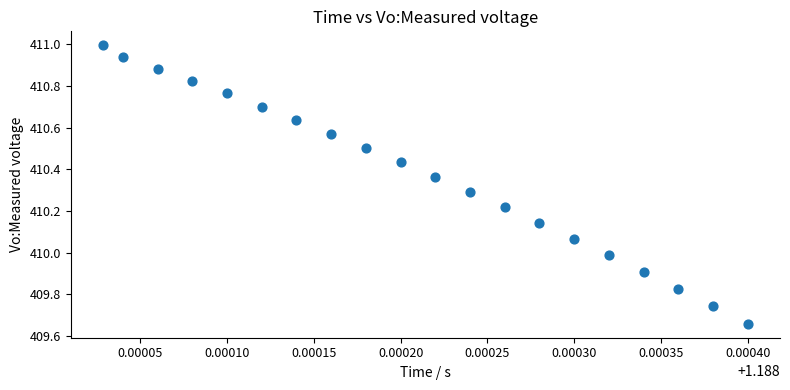

What is the range of Y values (max minus min)?

1.3